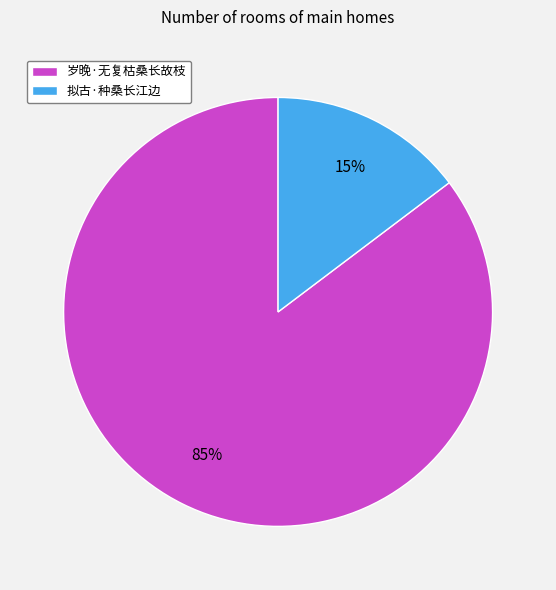

Which has a higher value, 岁晚·无复枯桑长故枝 or 拟古·种桑长江边?

岁晚·无复枯桑长故枝